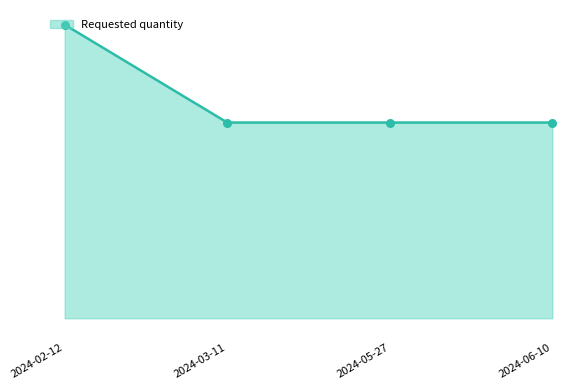

Approximately how many times larger is the value at 2024-06-10 compared to 2024-05-27?

1.0